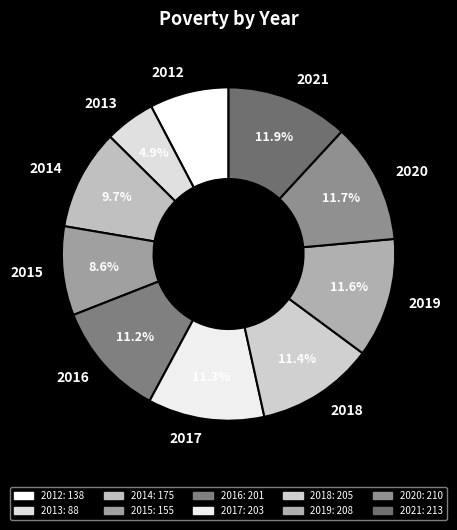

Which has a higher value, 2020 or 2015?

2020